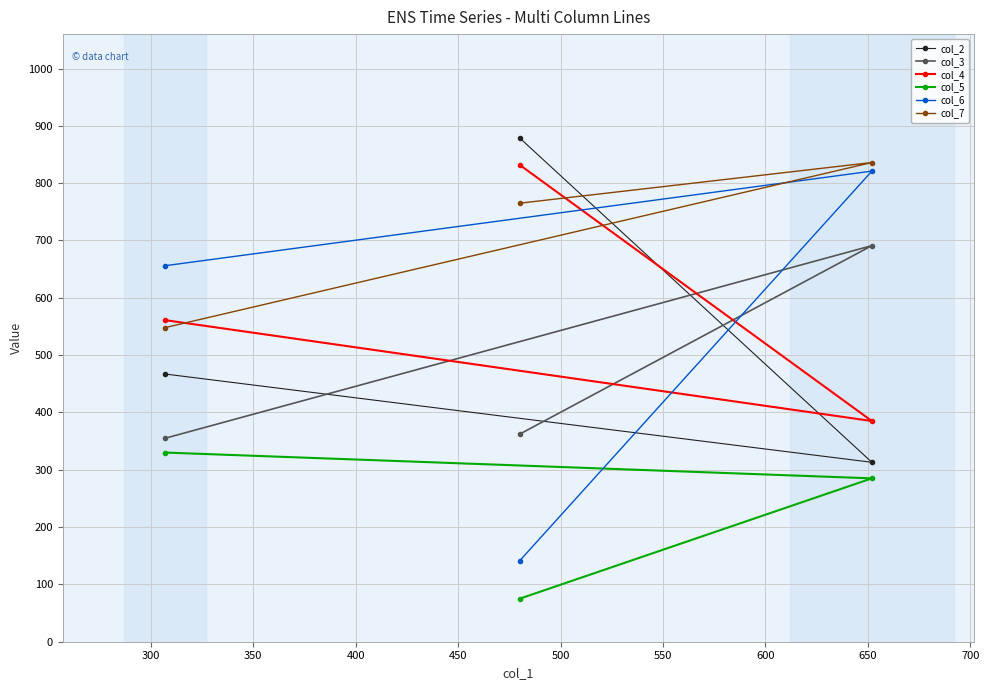

How many lines are shown in the chart?

6